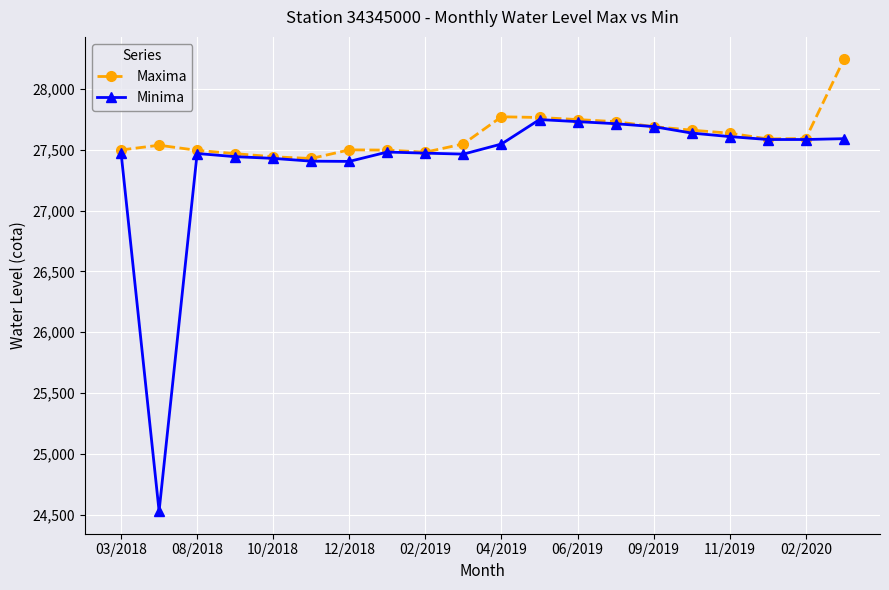

What is the value of the Maxima point at the 19th from the left?

27592